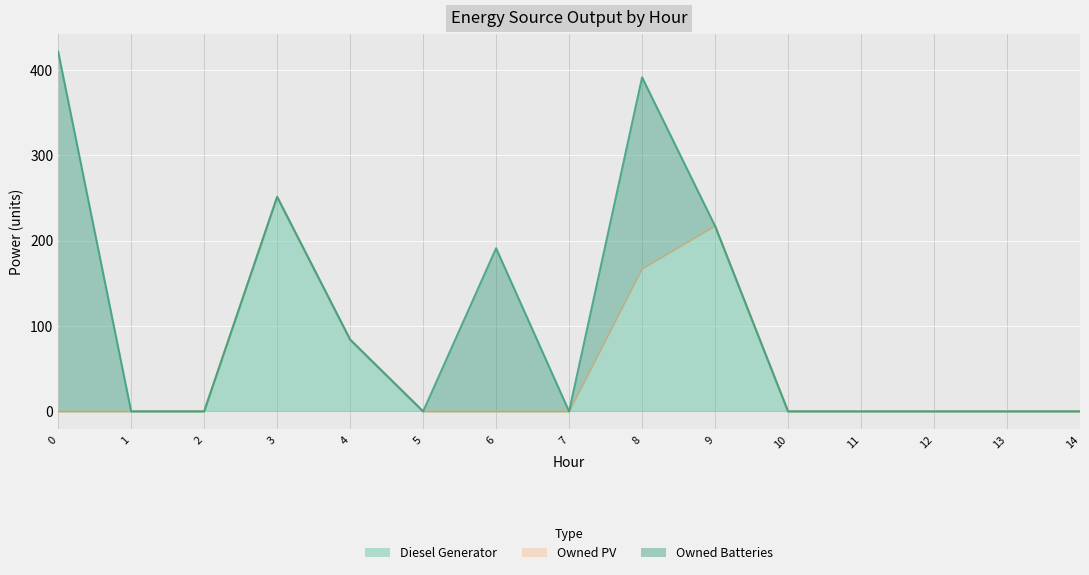

Reading left to right, extract all data points from this chart.

Diesel Generator: 0=0.0	1=0.0	2=0.0	3=251.0	4=84.0	5=0.0	6=0.0	7=0.0	8=167.0	9=217.0	10=0.0	11=0.0	12=0.0	13=0.0	14=0.0
Owned PV: 0=0.0	1=0.0	2=0.0	3=0.0	4=0.0	5=0.0	6=0.0	7=0.0	8=0.0	9=0.0	10=0.0	11=0.0	12=0.0	13=0.0	14=0.0
Owned Batteries: 0=421.0	1=0.0	2=0.0	3=0.0	4=0.0	5=0.0	6=191.0	7=0.0	8=224.0	9=0.0	10=0.0	11=0.0	12=0.0	13=0.0	14=0.0